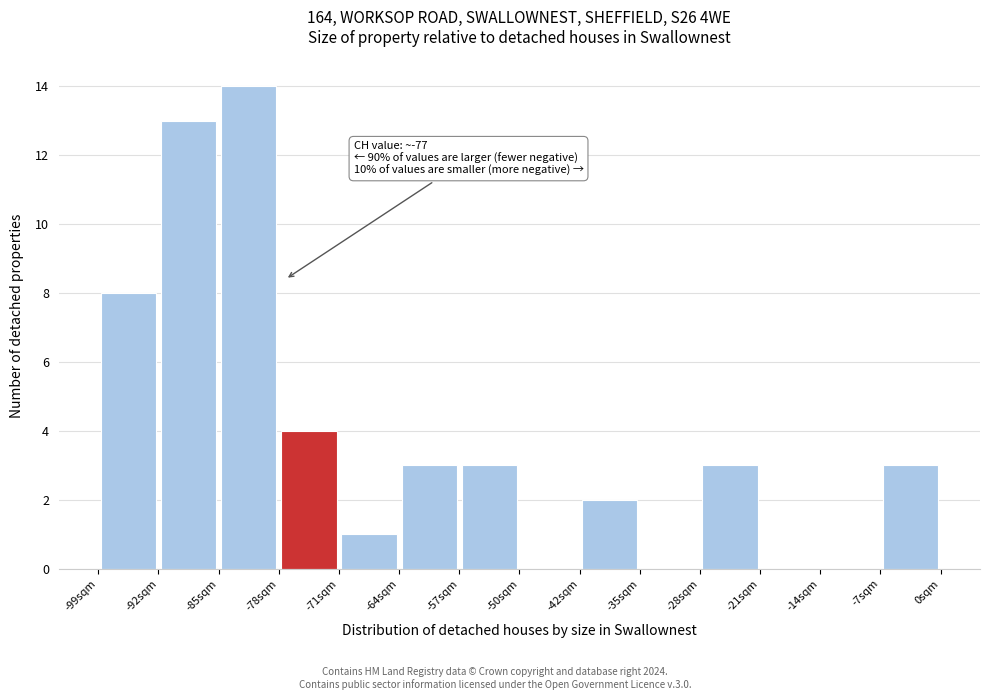

Over which range of the x-axis is the bar tallest?

-85 to -78